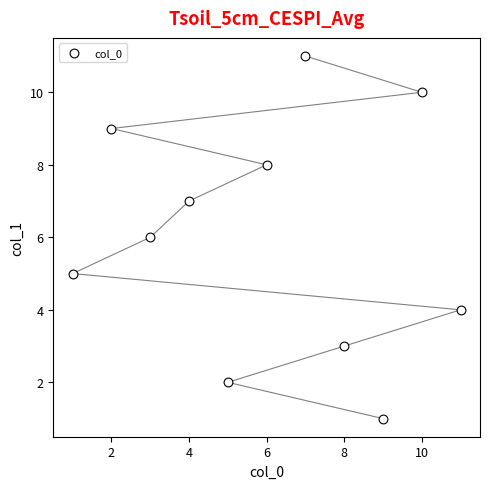

What is the average X value?

6